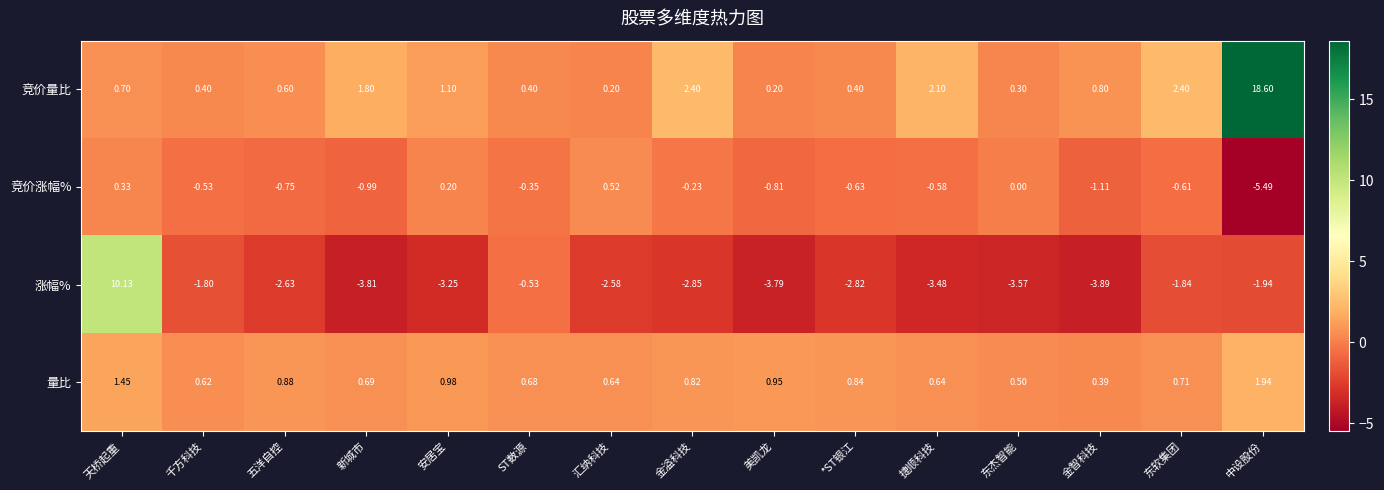

Which series has the largest total across all categories?

竞价量比